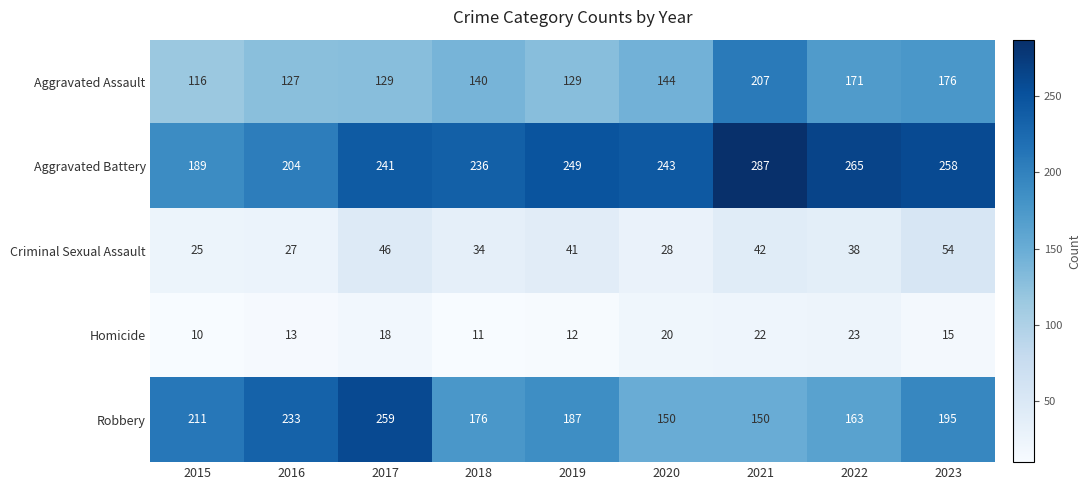

What is the average value of the Aggravated Battery series?

241